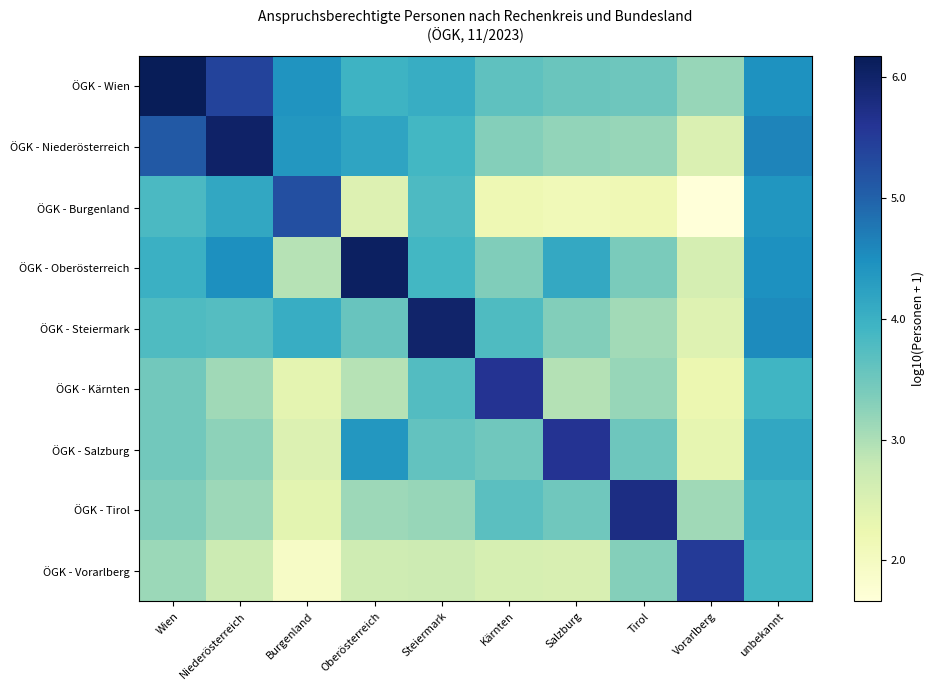

Rank the series at Wien from highest to lowest value.

ÖGK - Wien, ÖGK - Niederösterreich, ÖGK - Oberösterreich, ÖGK - Burgenland, ÖGK - Steiermark, ÖGK - Salzburg, ÖGK - Kärnten, ÖGK - Tirol, ÖGK - Vorarlberg